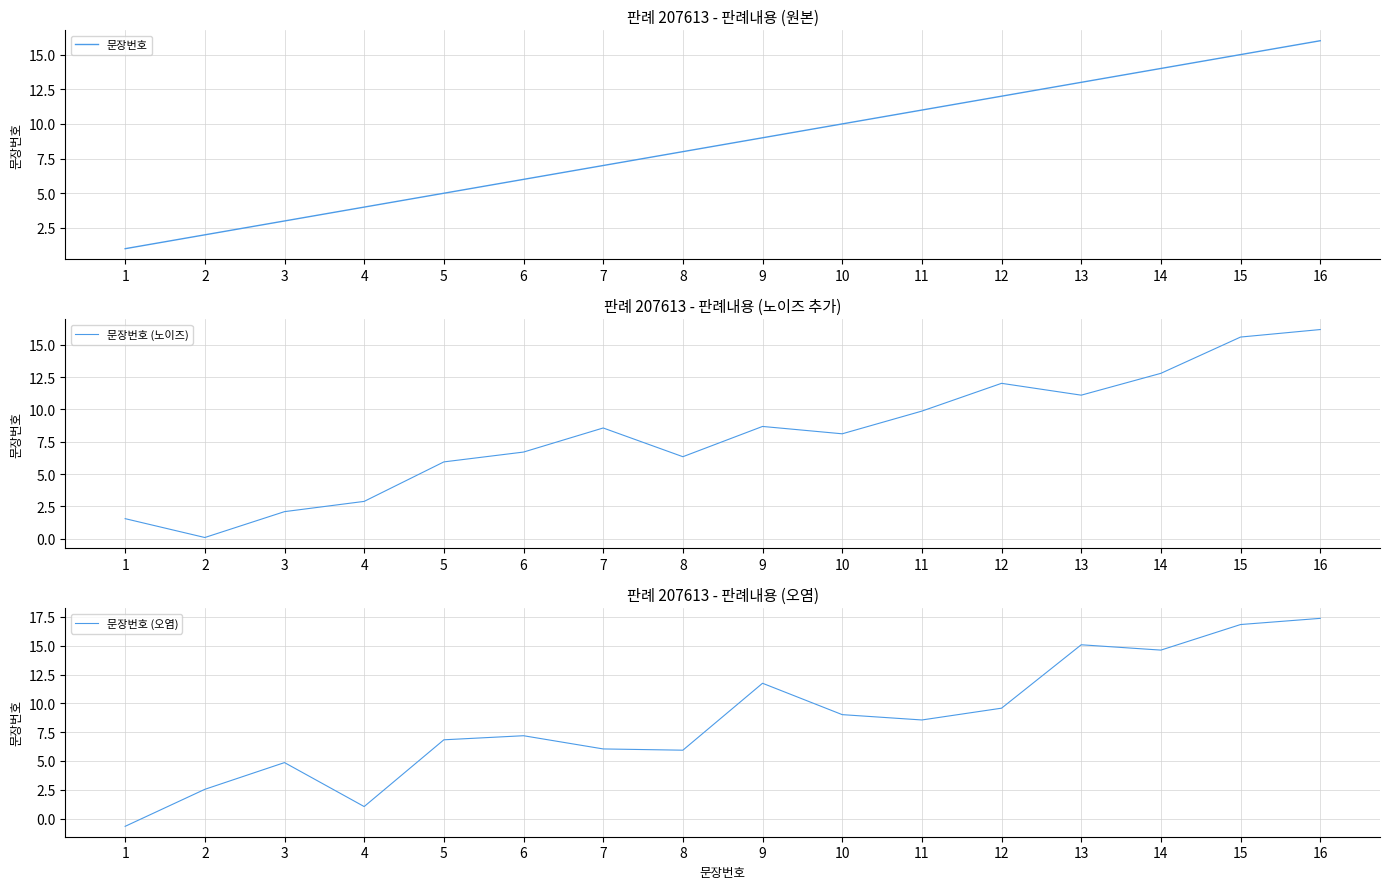

Read the 문장번호 (오염) value at 14.

14.6